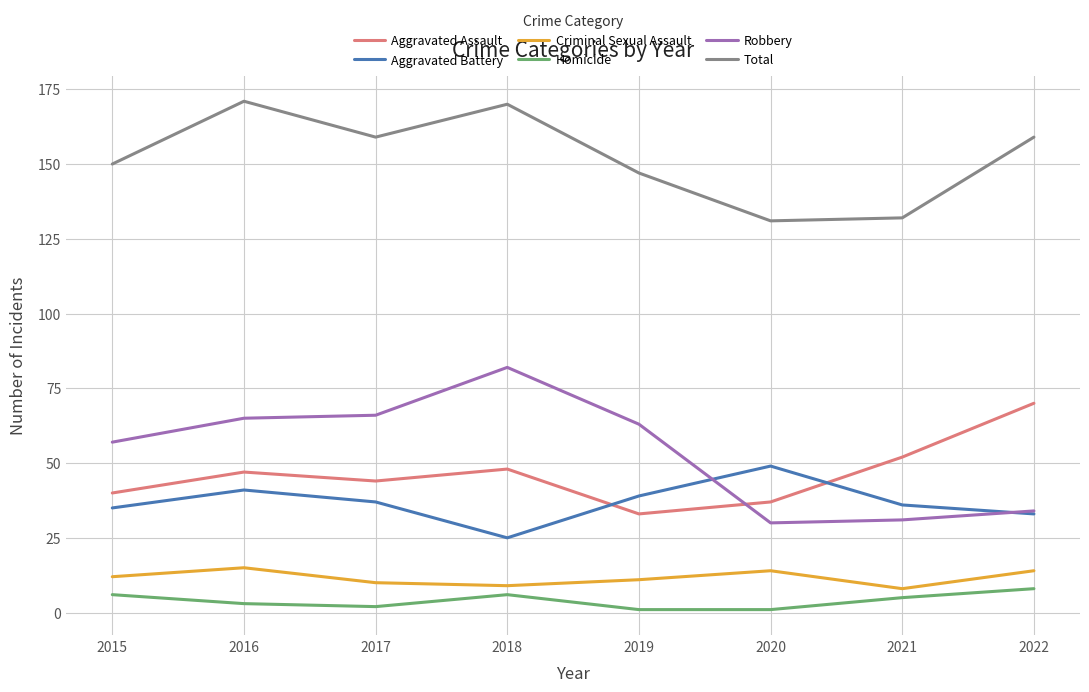

The Aggravated Battery series shows 33 at 2022. True or false?

True